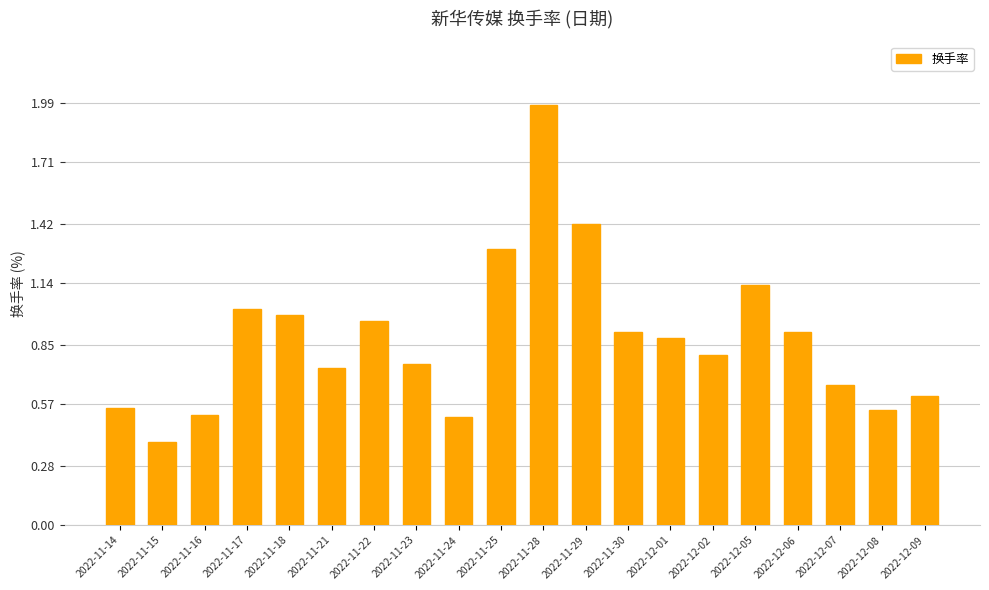

Which category has the lowest value across all series?

2022-11-15